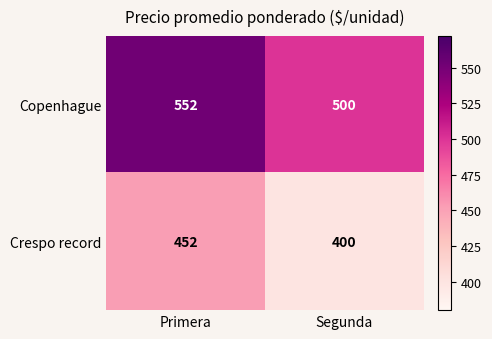

At which category does the chart reach its minimum across all series?

Segunda